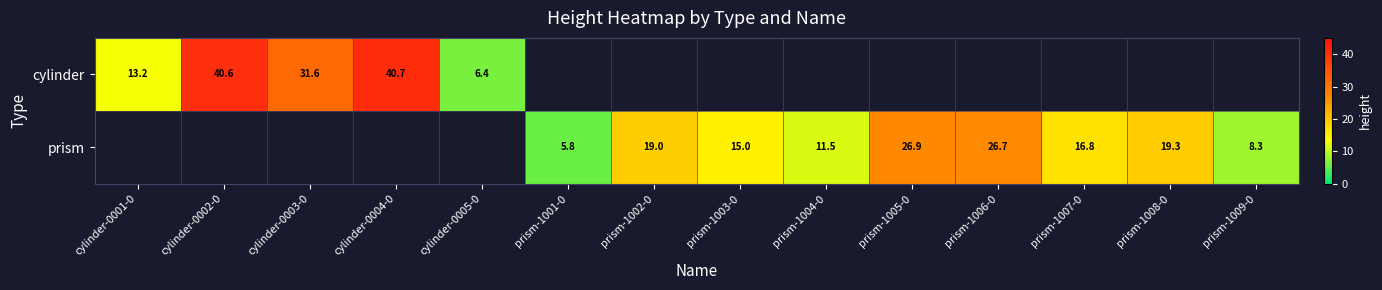

At which label is cylinder closest to 23?

cylinder-0003-0